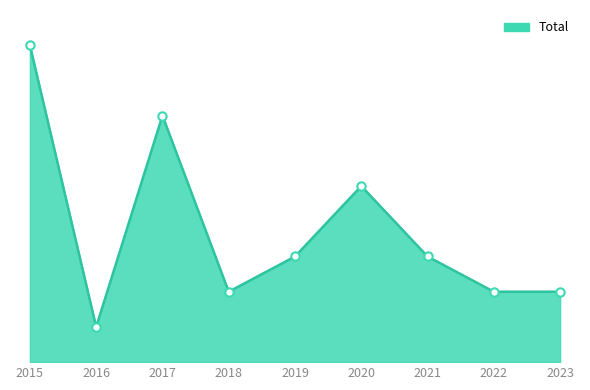

At how many categories does at least one series exceed 6?

2